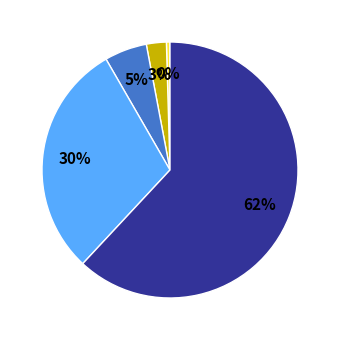

Does any single category account for the majority?

Yes